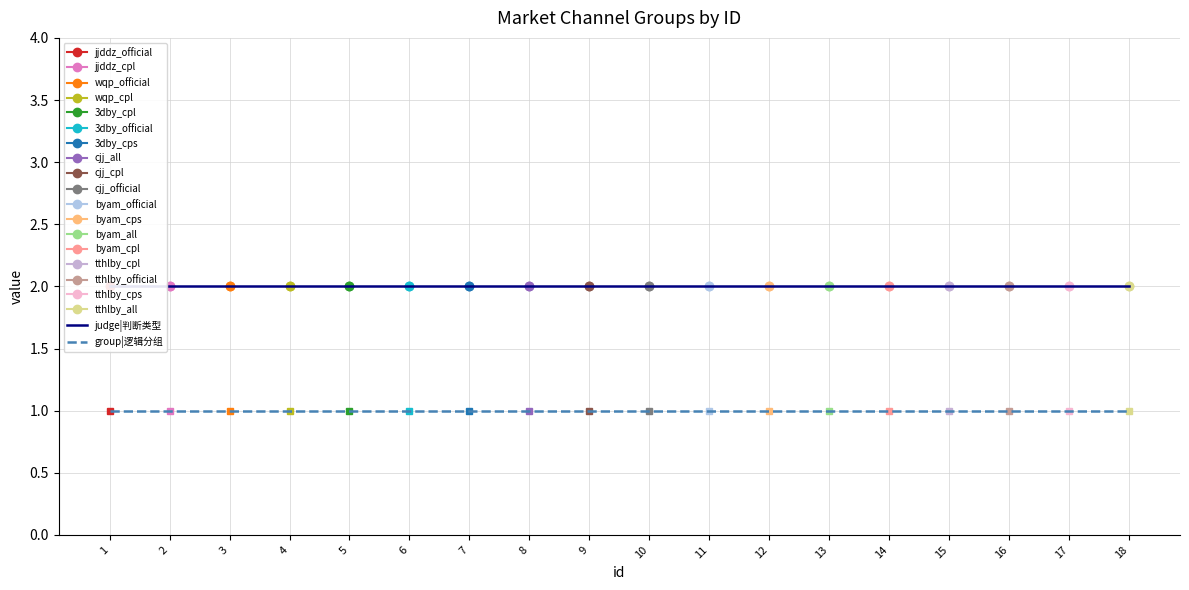

Which series changed the most between 5 and 14?

judge|判断类型